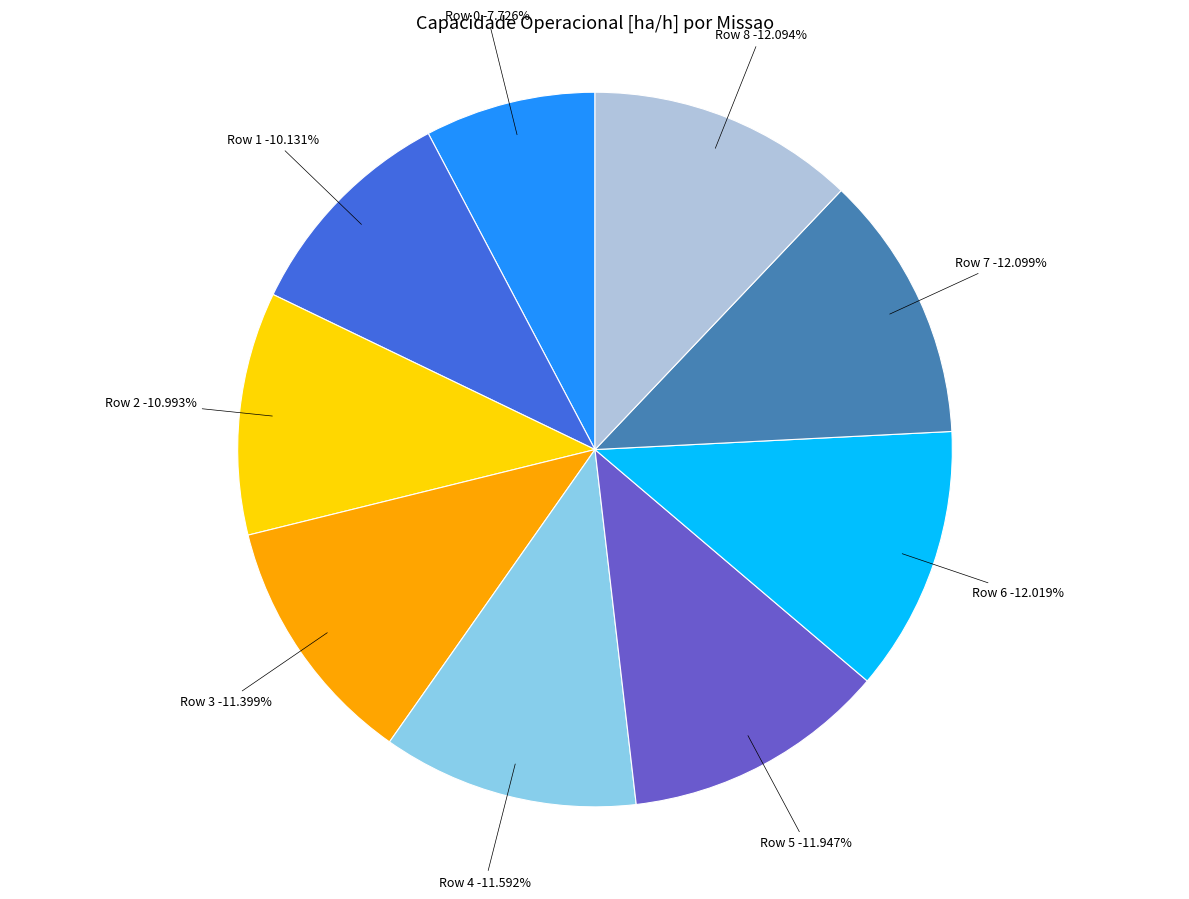

How many segments does this pie chart have?

9